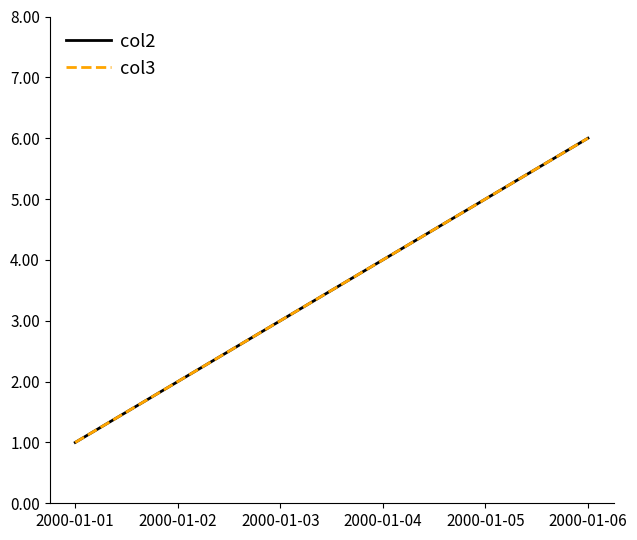

Does the chart display data point markers on the line(s)?

No